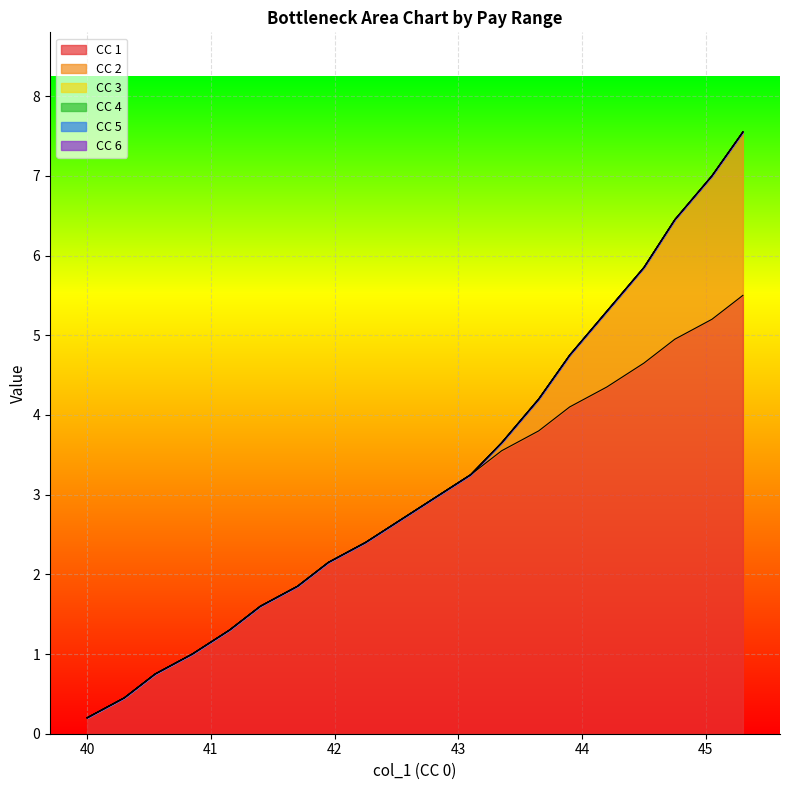

At how many categories does at least one series exceed 5?

2